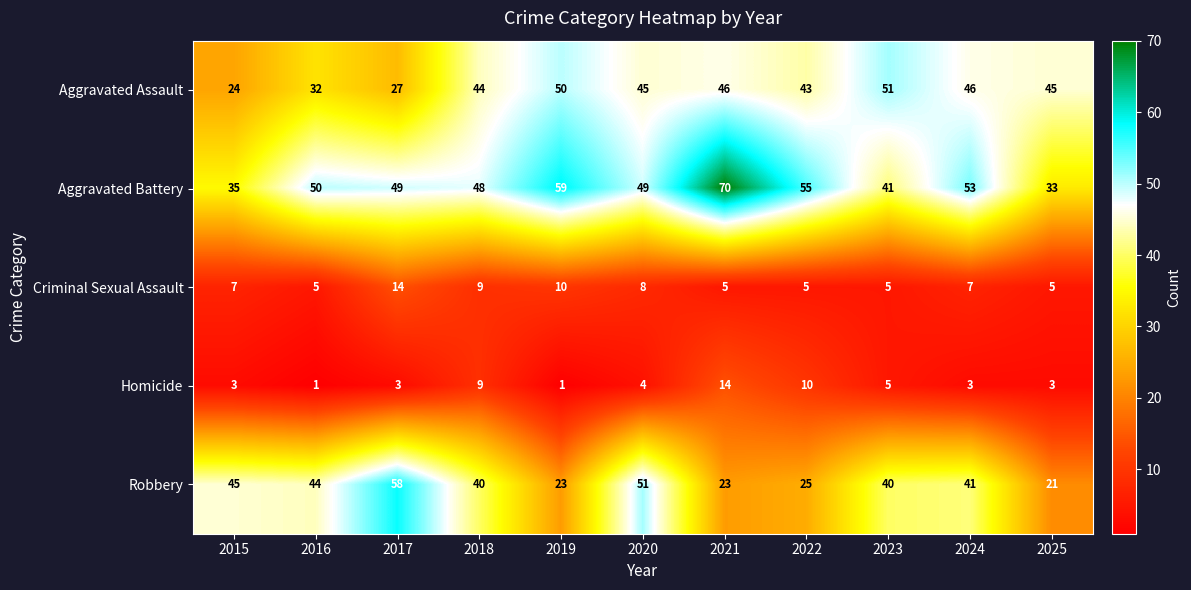

What is the difference between the second highest and minimum values in the Homicide series?

9